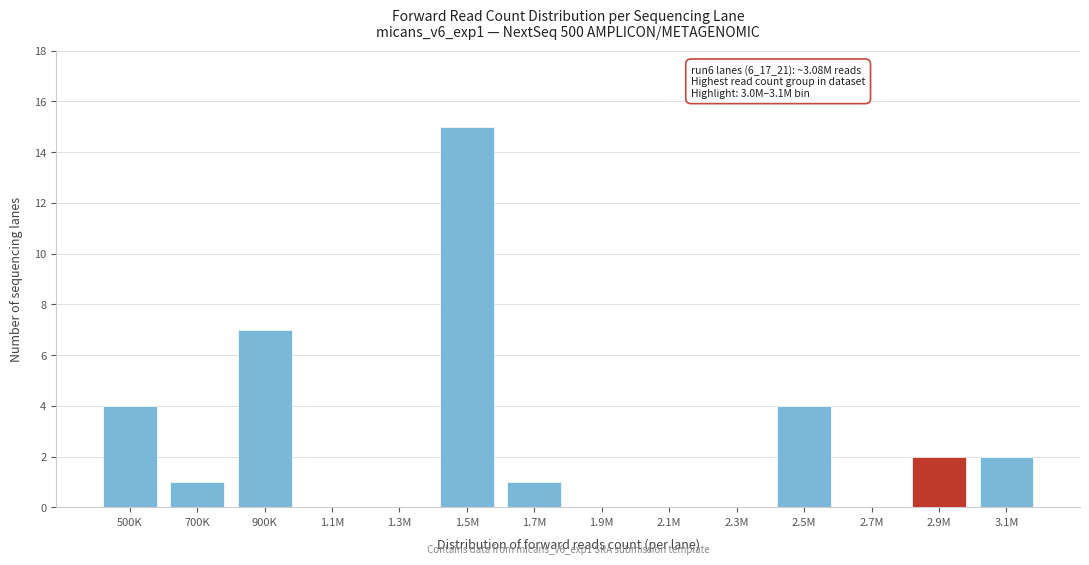

Reading left to right, list all the values displayed in this chart.

500K=4	700K=1	900K=7	1.1M=0	1.3M=0	1.5M=15	1.7M=1	1.9M=0	2.1M=0	2.3M=0	2.5M=4	2.7M=0	2.9M=2	3.1M=2